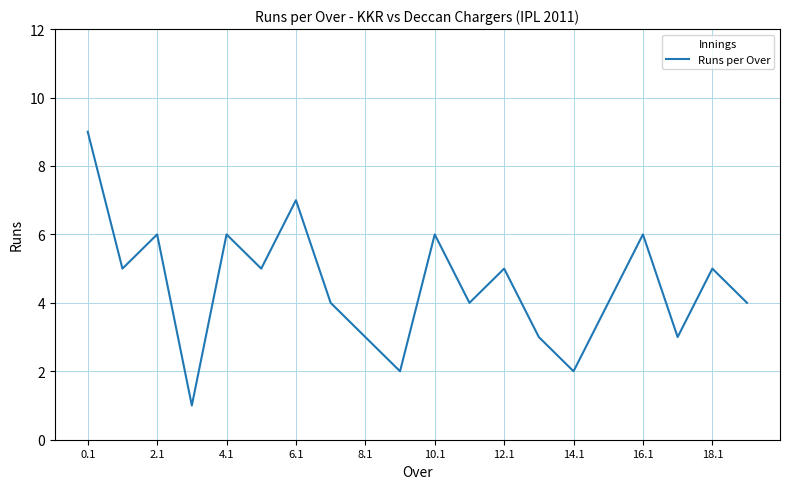

What is the difference between the maximum and minimum values?

8